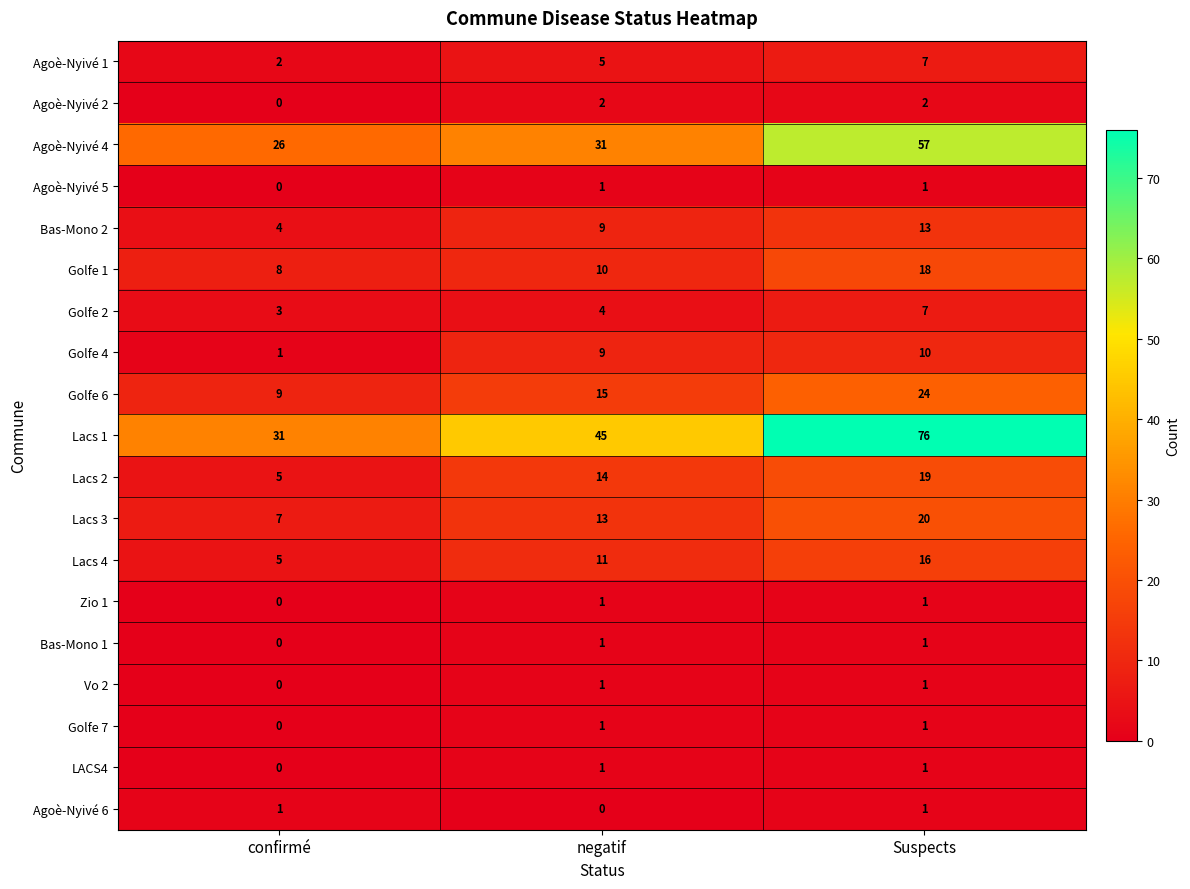

List the labels in order of Bas-Mono 2 value, largest first.

Suspects, negatif, confirmé